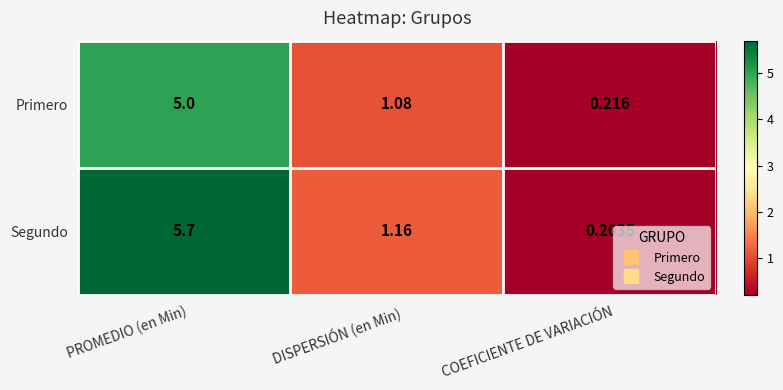

Rank the series at DISPERSIÓN (en Min) from lowest to highest value.

Primero, Segundo